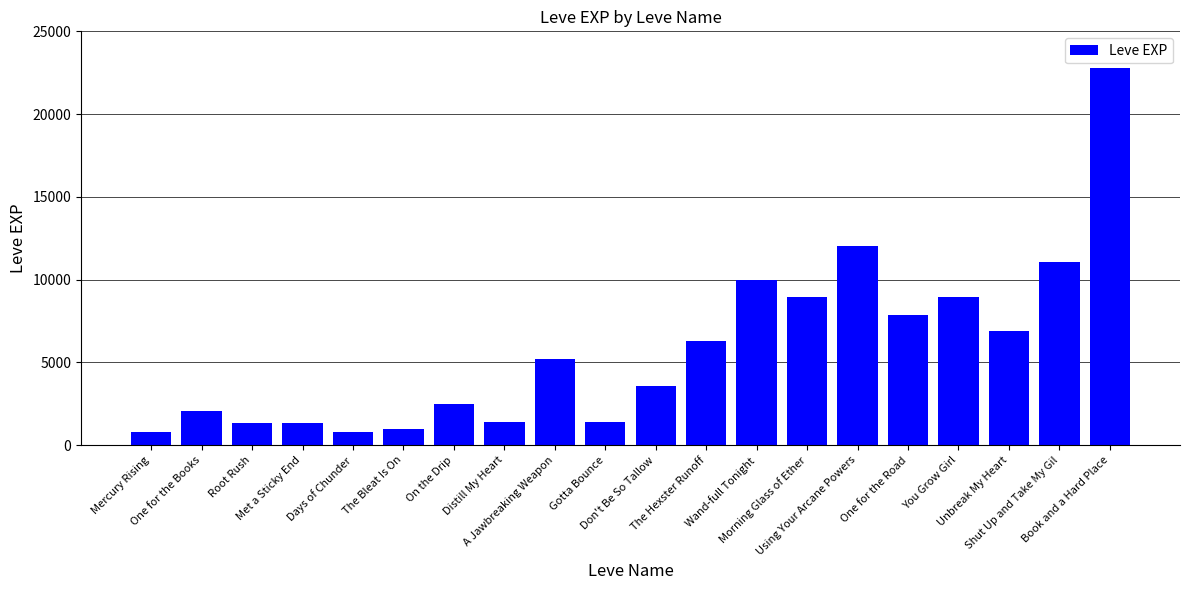

How many data points are less than 5220?

10